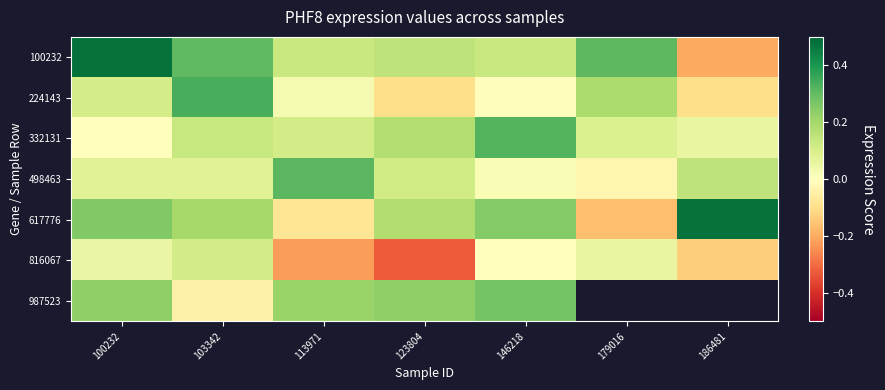

Read the 987523 value at 100232.

0.2